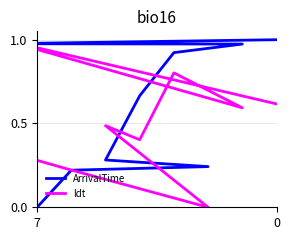

Where do ldt and ArrivalTime first cross each other?

0 and 2